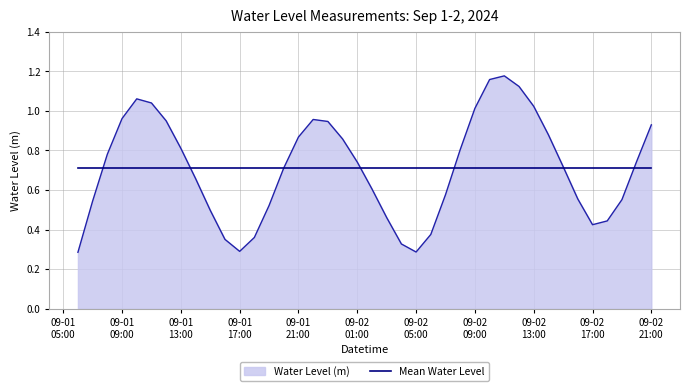

Reading left to right, list all the values displayed in this chart.

0.3	0.5	0.8	1.0	1.1	1.0	0.9	0.8	0.7	0.5	0.4	0.3	0.4	0.5	0.7	0.9	1.0	0.9	0.9	0.7	0.6	0.5	0.3	0.3	0.4	0.6	0.8	1.0	1.2	1.2	1.1	1.0	0.9	0.7	0.6	0.4	0.4	0.6	0.7	0.9